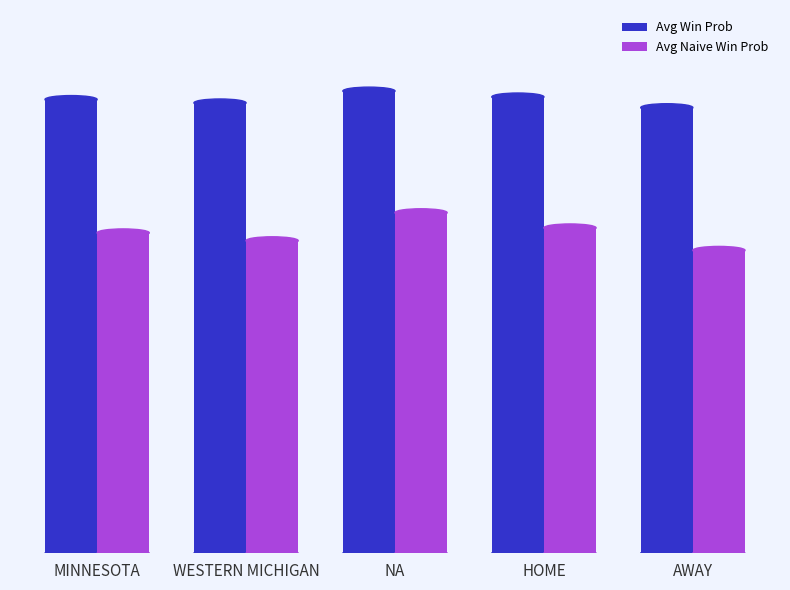

What is the value of the Avg Naive Win Prob bar at the 4th from the left?

0.6